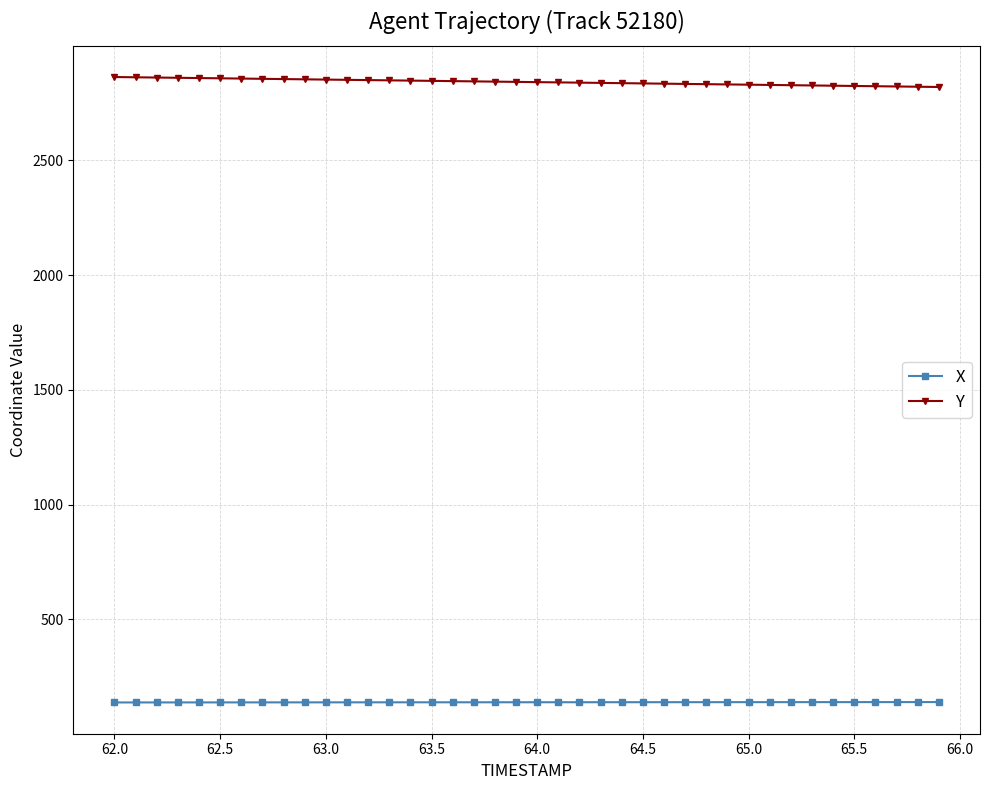

Rank the series by their maximum value, from lowest to highest.

X, Y